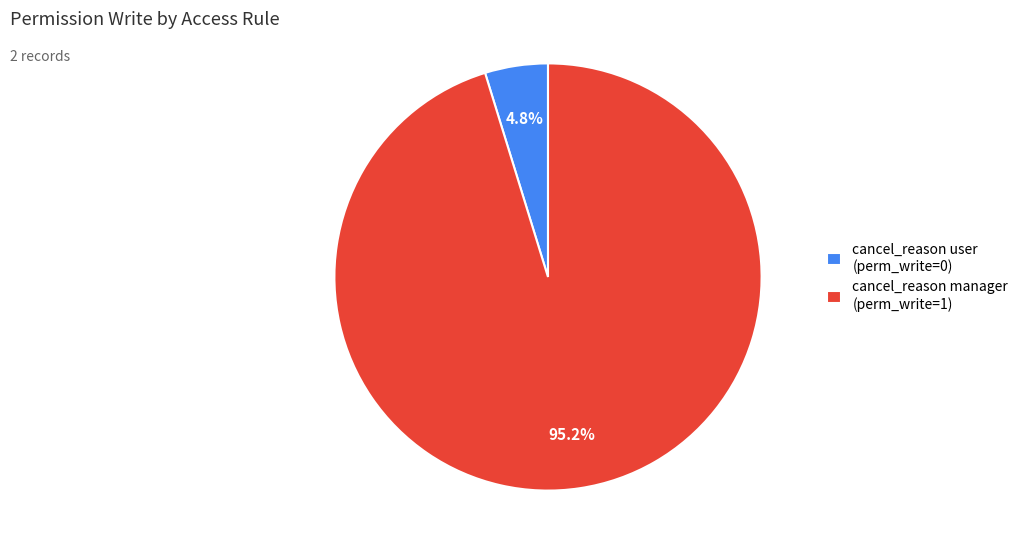

What is the smallest slice in the pie chart?

cancel_reason user (perm_write=0)